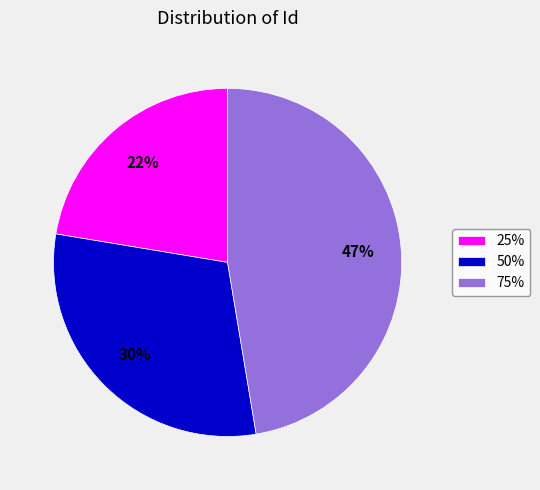

What is the smallest slice in the pie chart?

25%